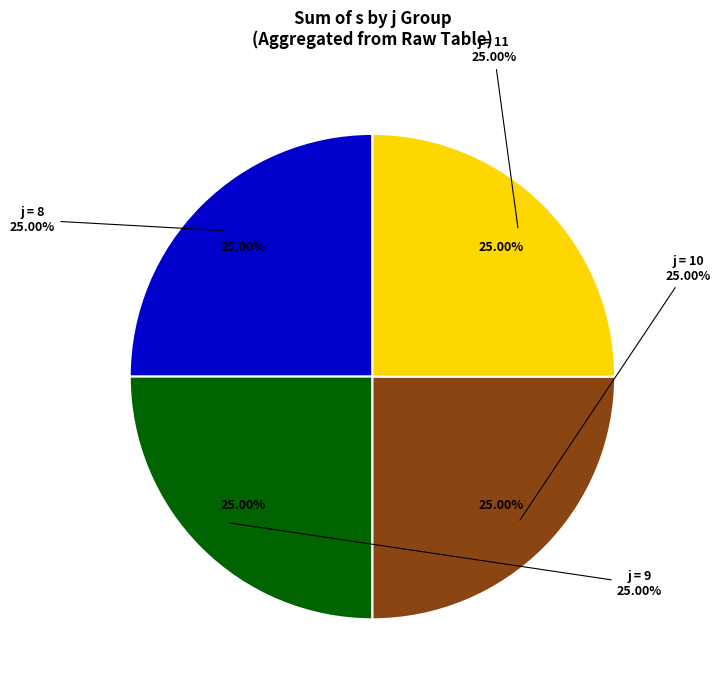

What is the largest slice in the pie chart?

9